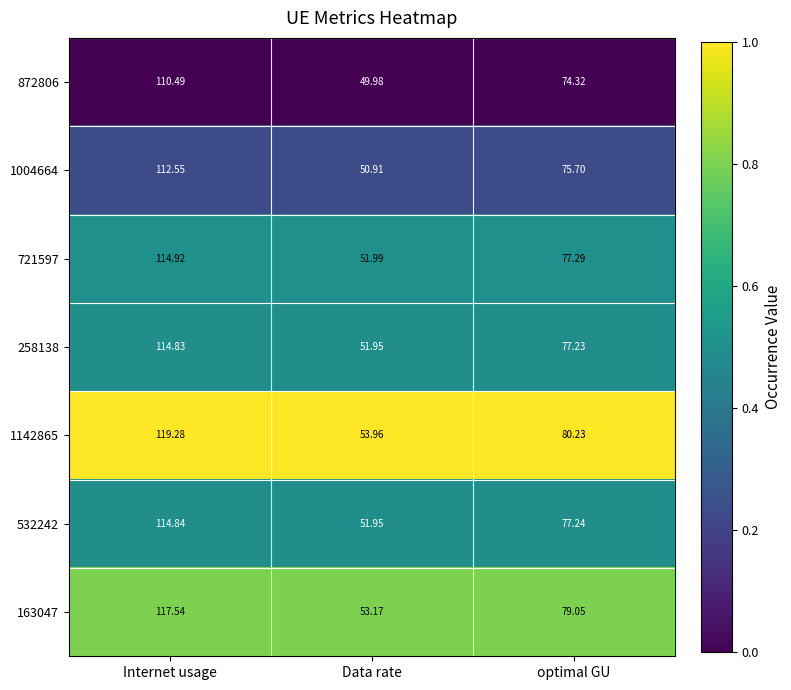

Is the value of 532242 at Data rate greater than the value of 163047 at Data rate?

No